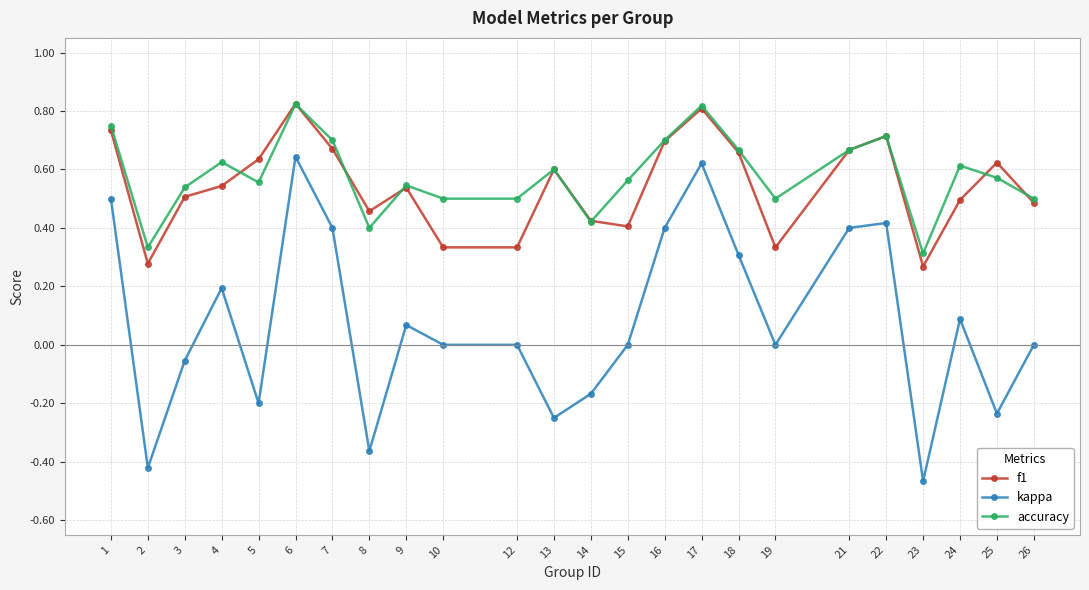

At 5, list the series in order from largest to smallest.

f1, accuracy, kappa